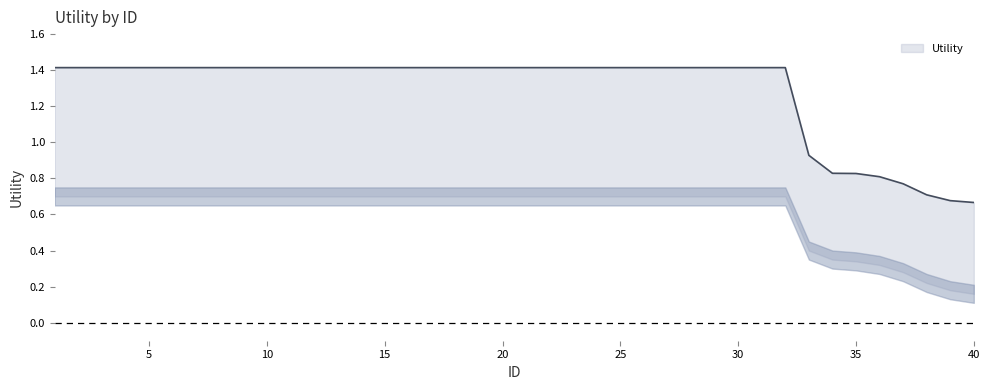

Reading right to left, what are all the values shown in this chart?

Utility: 0.7	0.7	0.7	0.8	0.8	0.8	0.8	0.9	1.4	1.4	1.4	1.4	1.4	1.4	1.4	1.4	1.4	1.4	1.4	1.4	1.4	1.4	1.4	1.4	1.4	1.4	1.4	1.4	1.4	1.4	1.4	1.4	1.4	1.4	1.4	1.4	1.4	1.4	1.4	1.4
Utility_lower: 0.2	0.2	0.2	0.3	0.3	0.3	0.3	0.4	0.7	0.7	0.7	0.7	0.7	0.7	0.7	0.7	0.7	0.7	0.7	0.7	0.7	0.7	0.7	0.7	0.7	0.7	0.7	0.7	0.7	0.7	0.7	0.7	0.7	0.7	0.7	0.7	0.7	0.7	0.7	0.7
Utility_upper2: 0.7	0.7	0.7	0.8	0.8	0.8	0.8	0.9	1.4	1.4	1.4	1.4	1.4	1.4	1.4	1.4	1.4	1.4	1.4	1.4	1.4	1.4	1.4	1.4	1.4	1.4	1.4	1.4	1.4	1.4	1.4	1.4	1.4	1.4	1.4	1.4	1.4	1.4	1.4	1.4